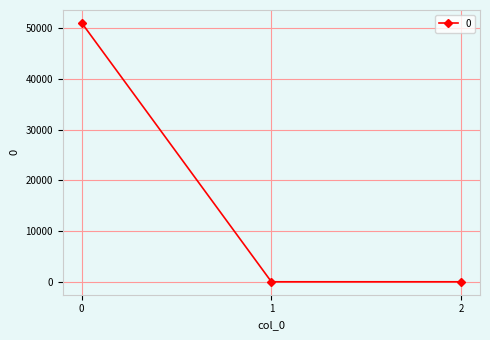

What is the greatest value displayed?

51044.0